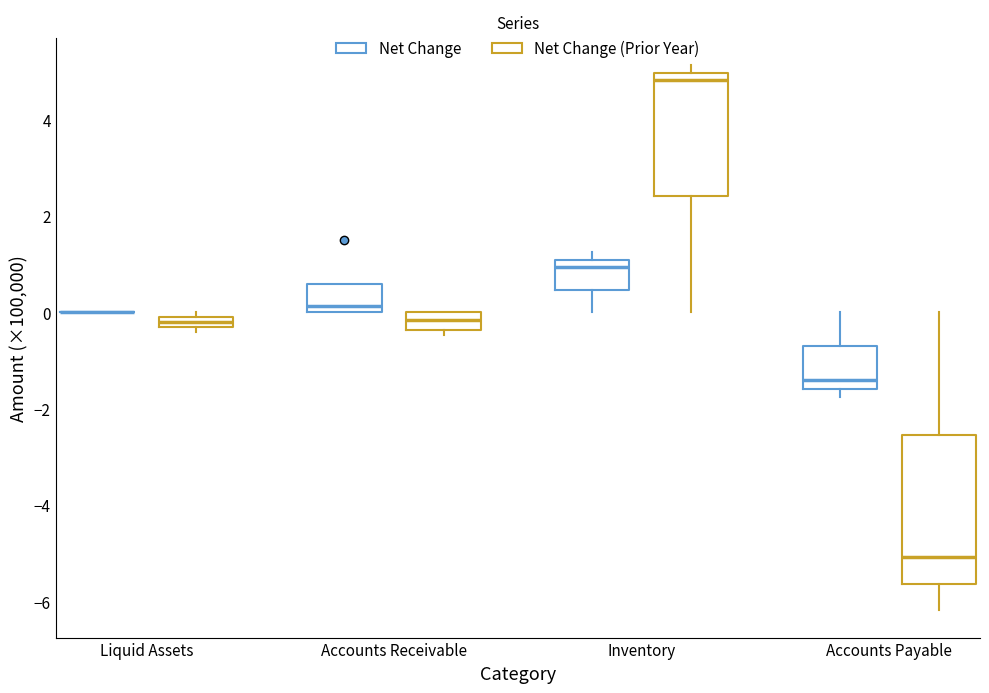

Comparing the boxes themselves (not the whiskers), which one is the tallest?

Accounts Payable (Net Change (Prior Year))